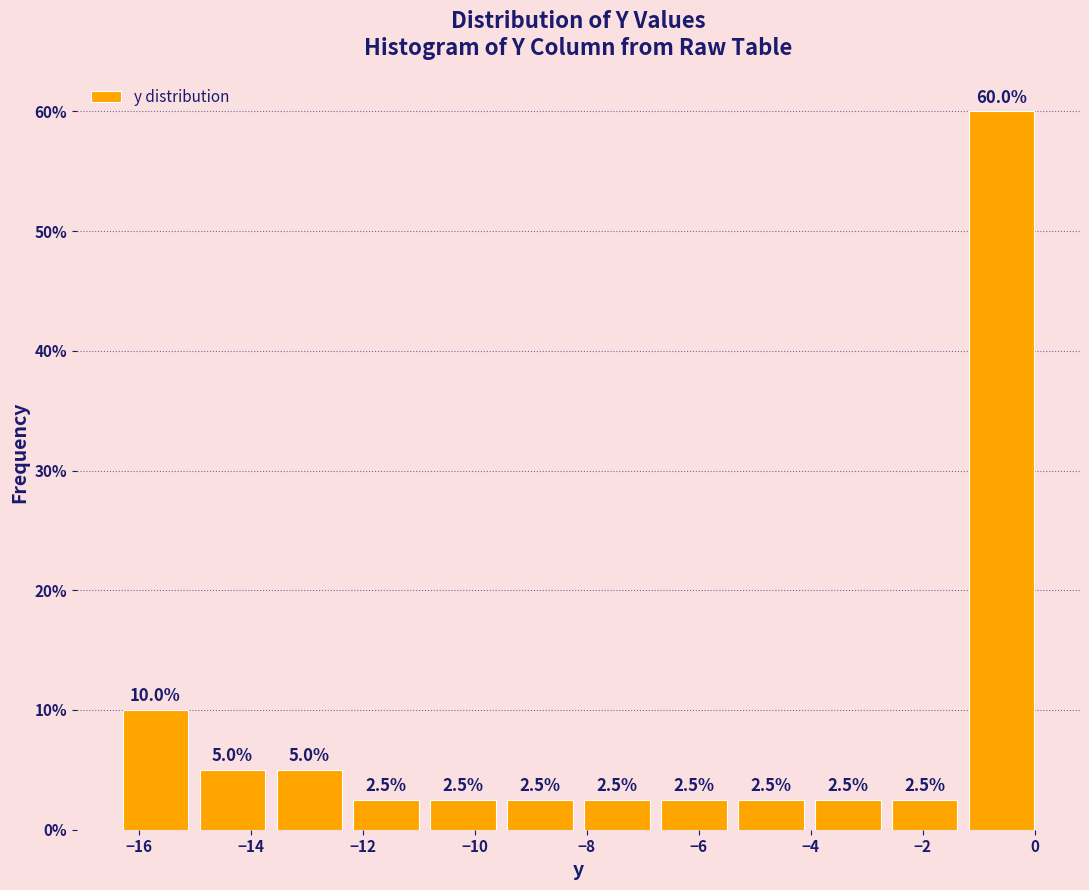

What is the height of the bar covering -16.4 to -15.0 on the x-axis? The bar edges are not printed on the chart, so give them approximately, as read against the axis.

10.0